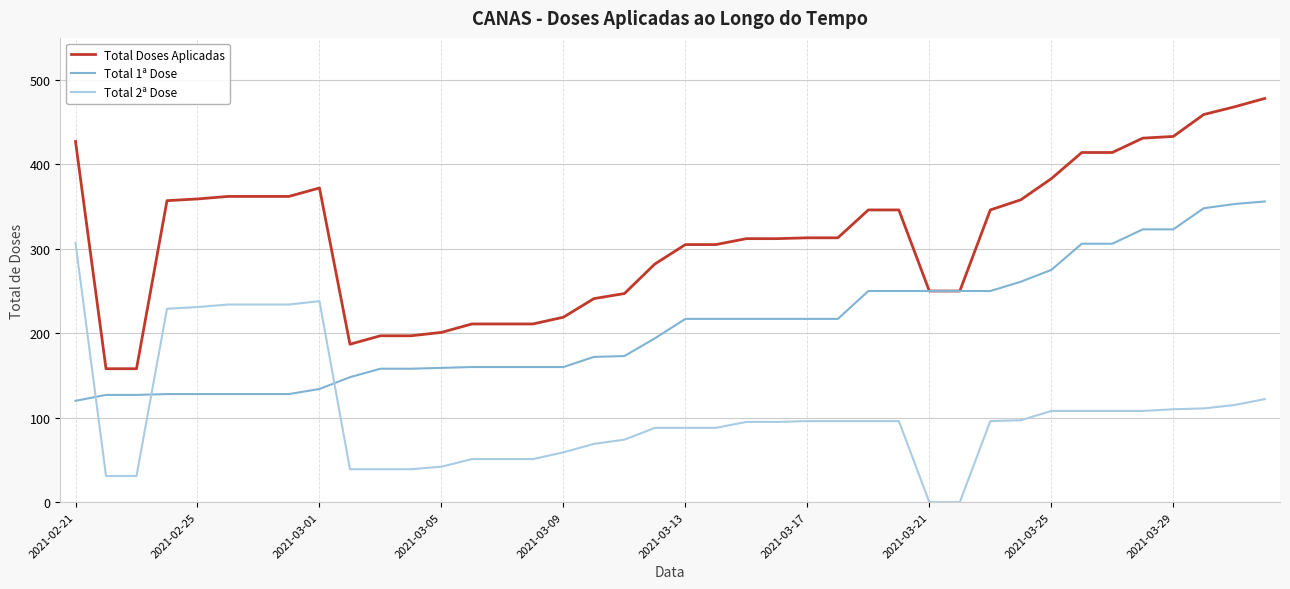

Which series has the largest total across all categories?

Total Doses Aplicadas